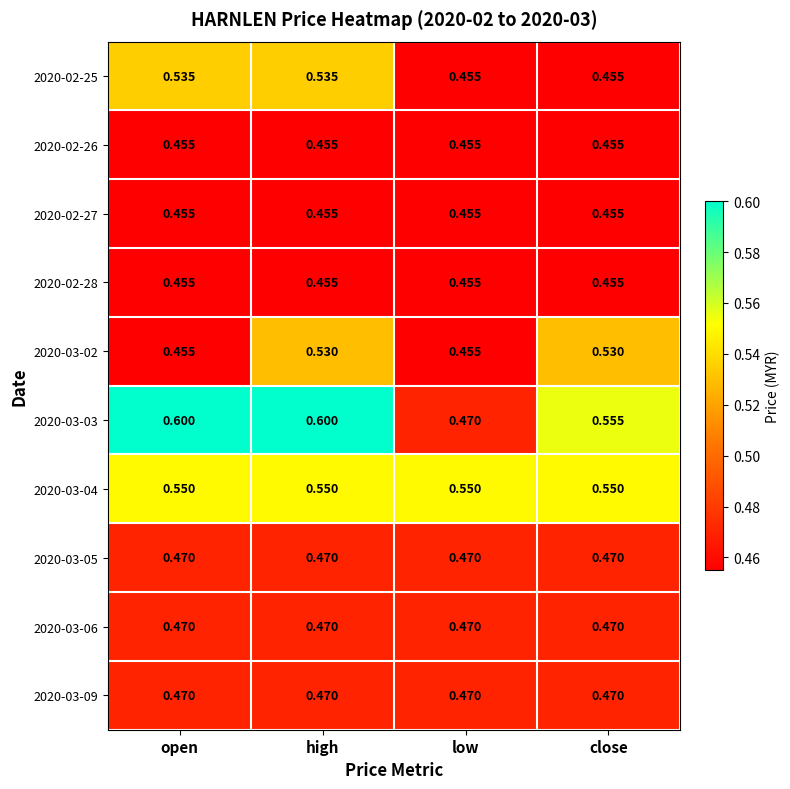

Where is 2020-03-03 nearest to the value 0?

low